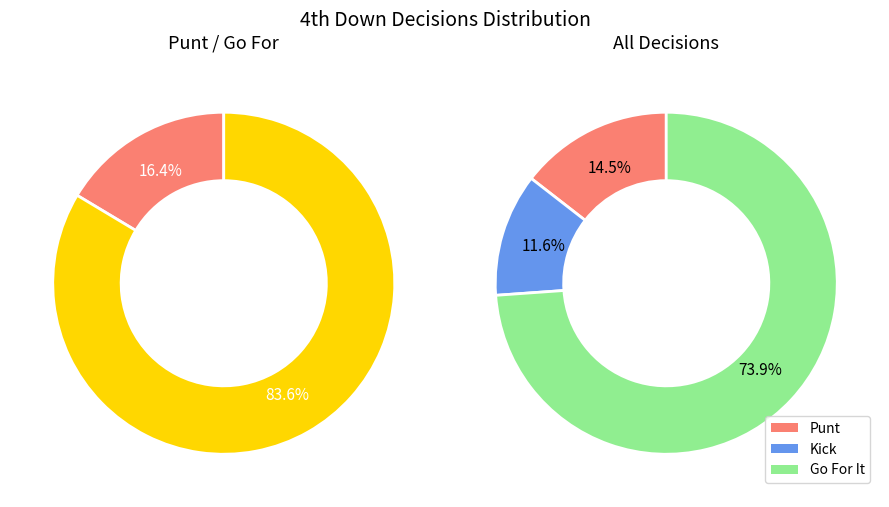

Do 34 and 15 together represent more than half of the pie?

No